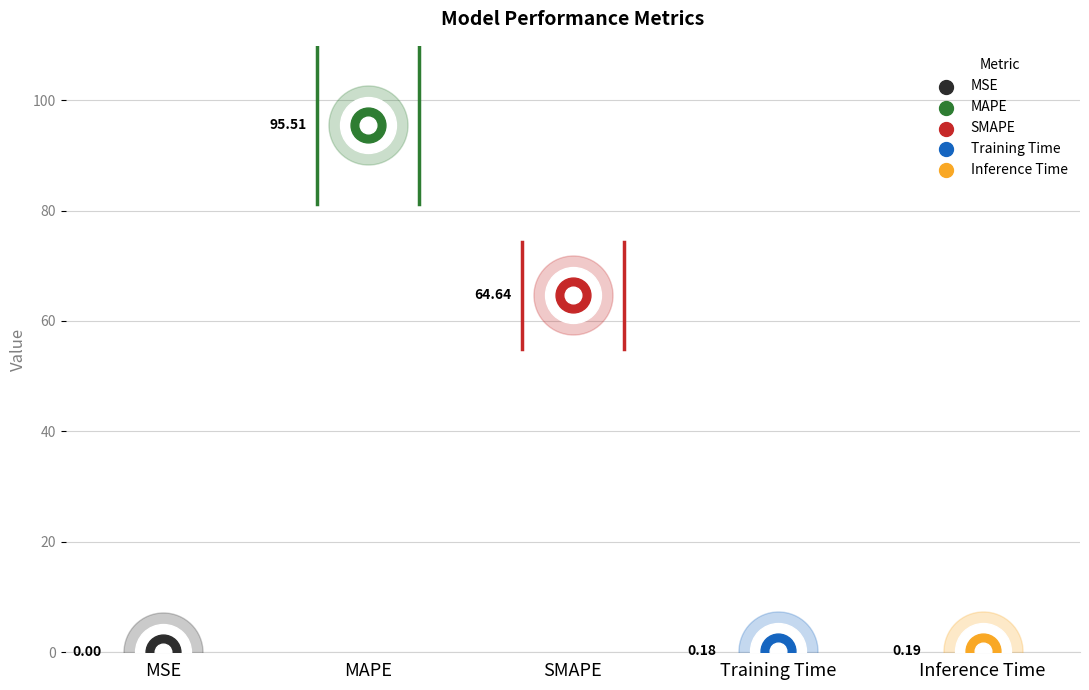

Which has a higher value, MSE or MAPE?

MAPE